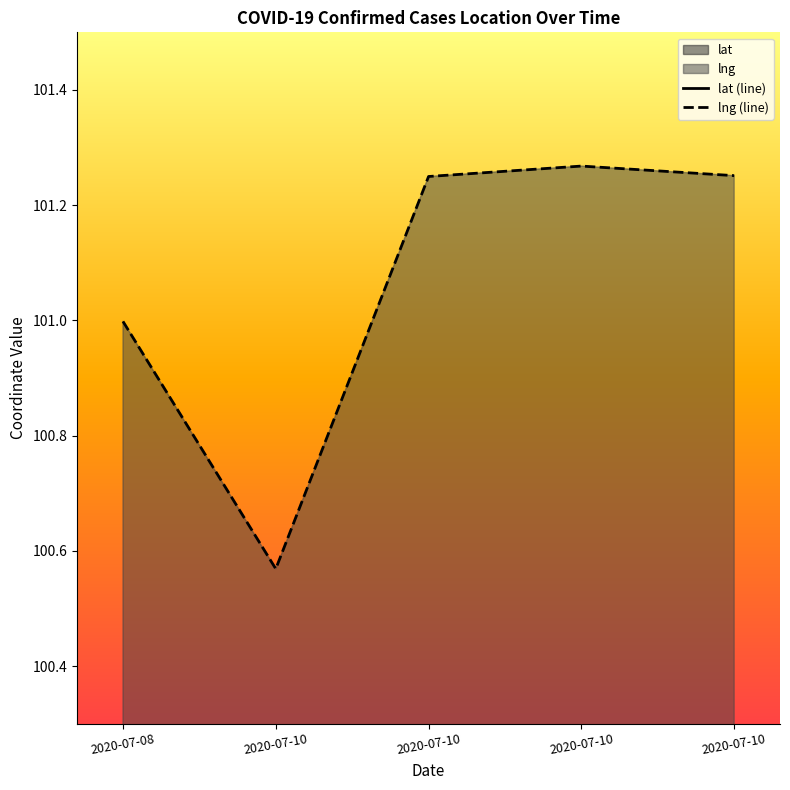

What is the highest value of the lng (line) series?

101.3